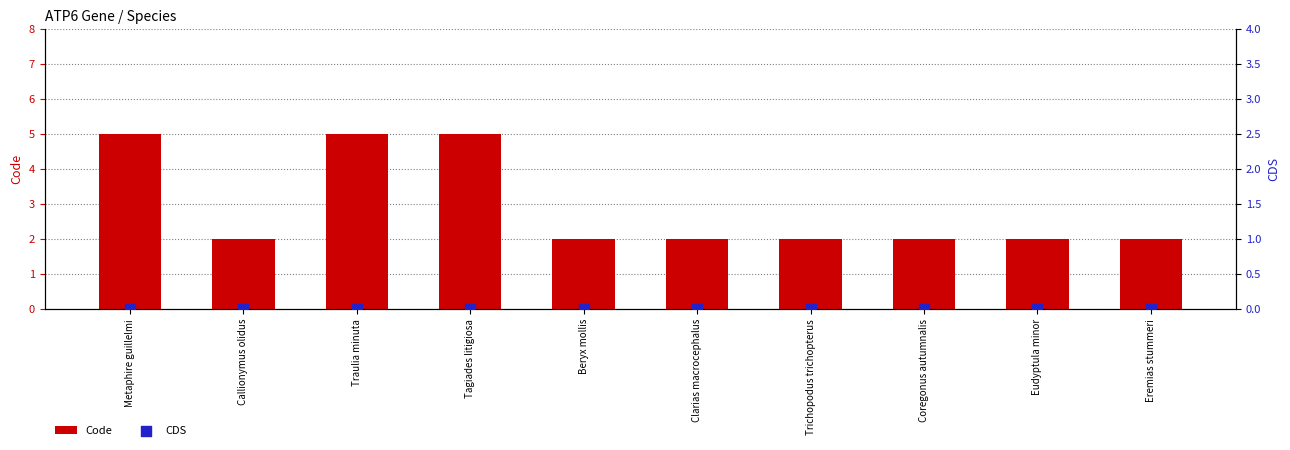

Which series contains the lowest Y value?

CDS